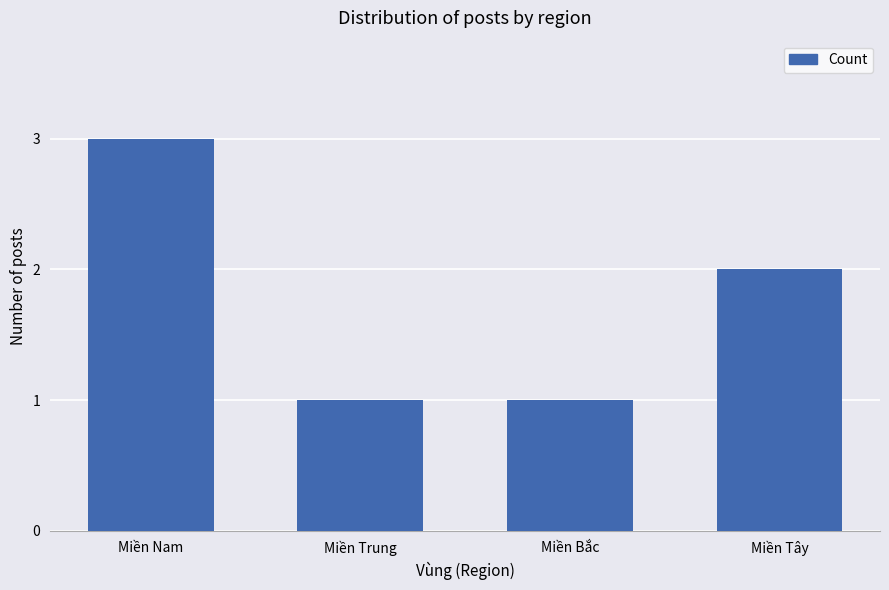

Approximately how many times larger is the value at Miền Trung compared to Miền Bắc?

1.0